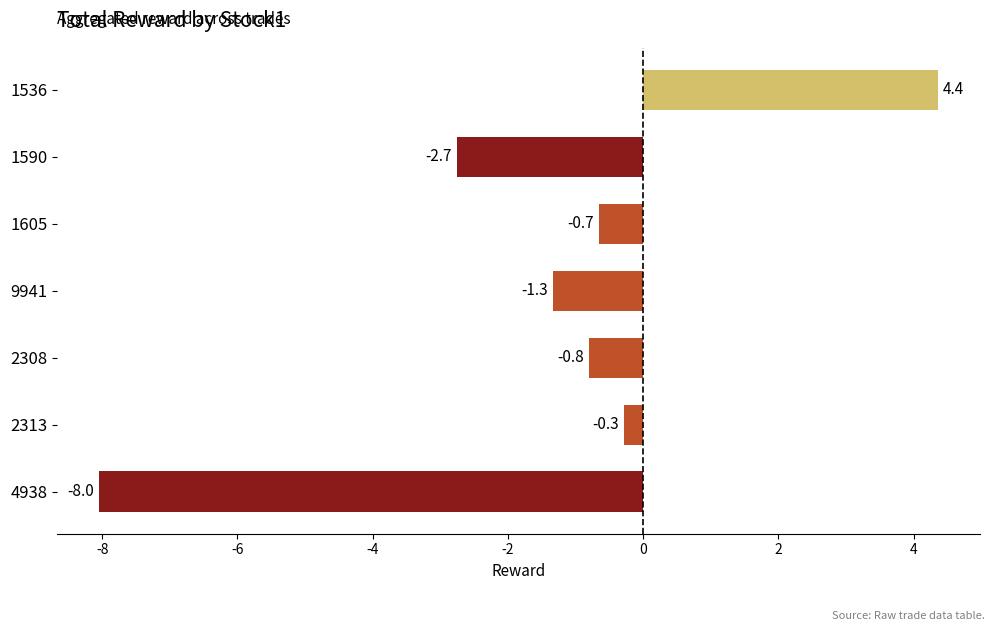

How many values exceed 0?

1